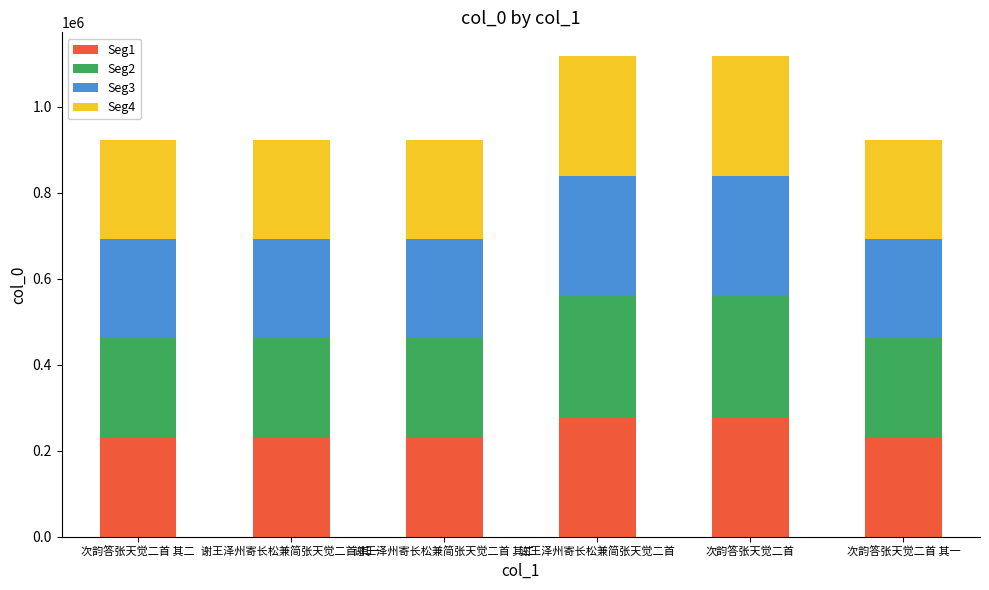

Is it true that Seg1 equals 230401.8 at 谢王泽州寄长松兼简张天觉二首 其二?

True